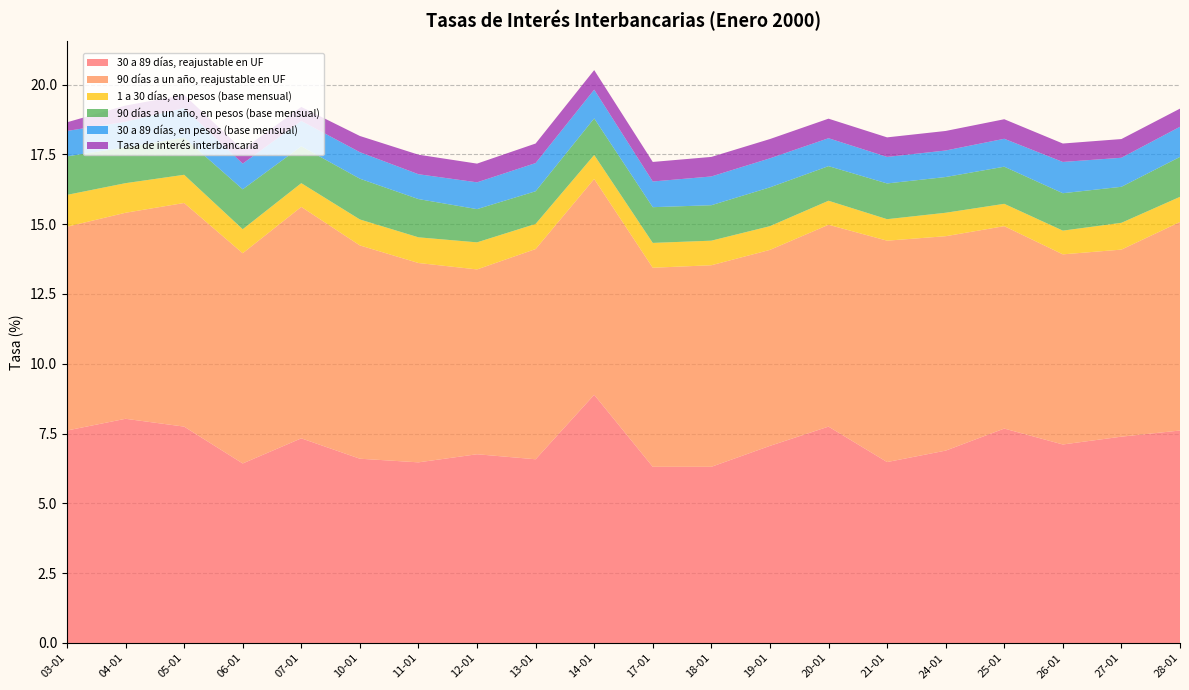

Reading right to left, what are all the values shown in this chart?

30 a 89 días, reajustable en UF: 7.6	7.4	7.1	7.7	6.9	6.5	7.8	7.1	6.3	6.3	8.9	6.6	6.8	6.5	6.6	7.3	6.4	7.8	8.0	7.6
90 días a un año, reajustable en UF: 7.5	6.7	6.8	7.2	7.7	7.9	7.2	7.0	7.2	7.1	7.7	7.5	6.6	7.1	7.6	8.3	7.5	8.0	7.4	7.3
1 a 30 días, en pesos (base mensual): 0.9	1.0	0.8	0.8	0.8	0.8	0.9	0.8	0.9	0.9	0.9	0.9	1.0	0.9	0.9	0.8	0.9	1.0	1.1	1.1
90 días a un año, en pesos (base mensual): 1.4	1.3	1.3	1.3	1.3	1.3	1.2	1.4	1.3	1.3	1.3	1.2	1.2	1.4	1.5	1.3	1.4	1.3	1.3	1.4
30 a 89 días, en pesos (base mensual): 1.1	1.0	1.1	1.0	0.9	0.9	1.0	1.0	1.0	0.9	1.0	1.0	1.0	0.9	0.9	0.9	0.9	1.1	0.9	0.9
Tasa de interés interbancaria: 0.7	0.7	0.7	0.7	0.7	0.7	0.7	0.7	0.7	0.7	0.7	0.7	0.7	0.7	0.6	0.5	0.5	0.5	0.6	0.3